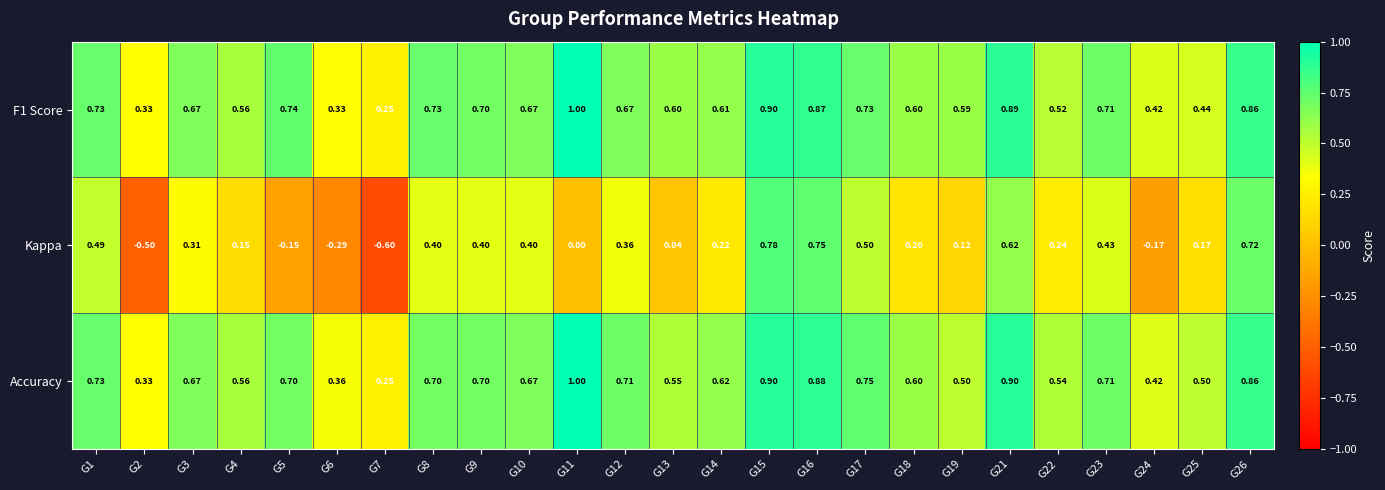

What is the minimum value shown in the chart?

-0.6